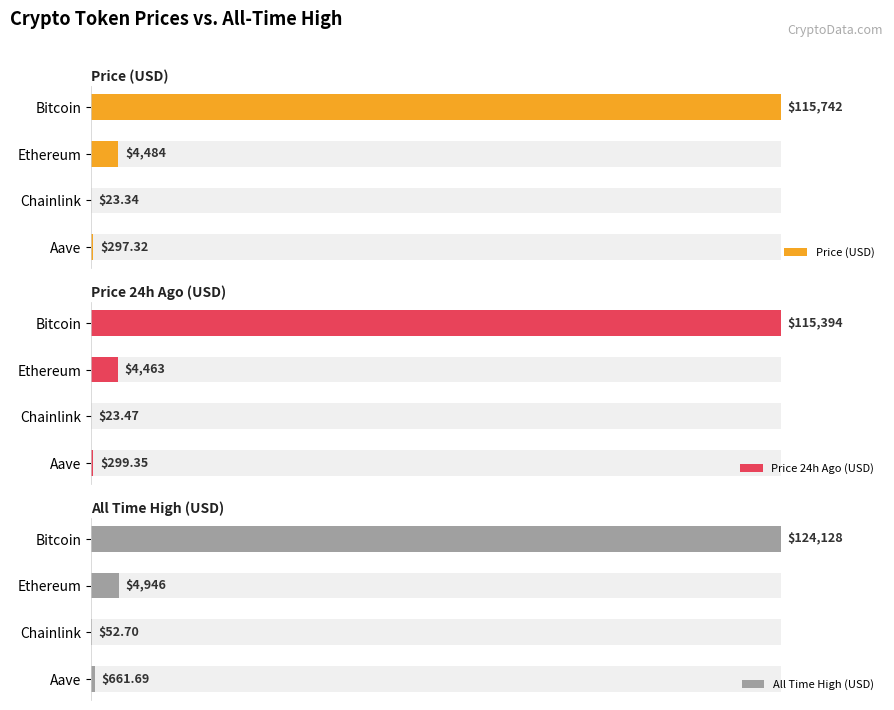

What are all the series names shown in the legend?

Price (USD), Price 24h Ago (USD), All Time High (USD)